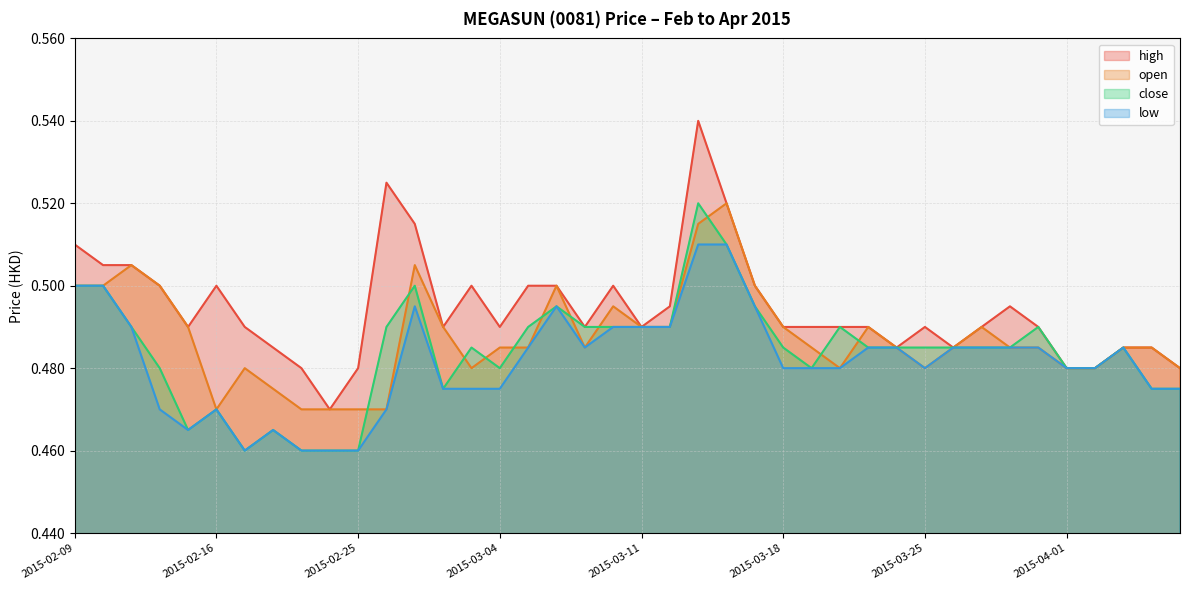

Between 2015-03-02 and 2015-03-16, which series saw the biggest shift?

close